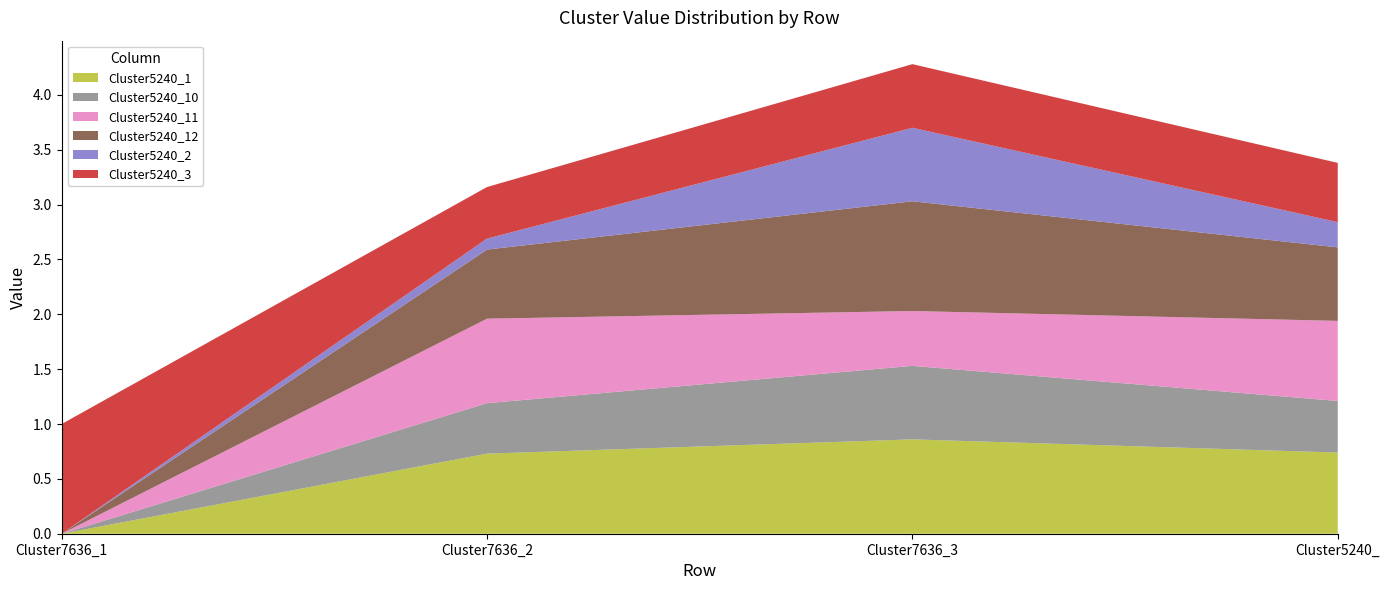

Reading left to right, list all the values displayed in this chart.

Cluster5240_1: 0.0	0.7	0.9	0.7
Cluster5240_10: 0.0	0.5	0.7	0.5
Cluster5240_11: 0.0	0.8	0.5	0.7
Cluster5240_12: 0.0	0.6	1.0	0.7
Cluster5240_2: 0.0	0.1	0.7	0.2
Cluster5240_3: 1.0	0.5	0.6	0.5